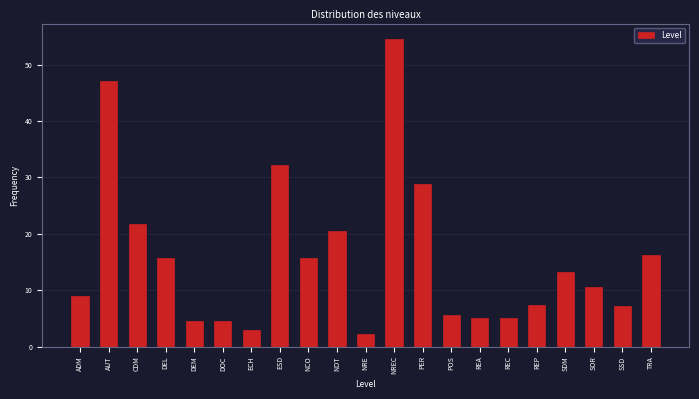

Which has a higher value, SSD or ADM?

ADM